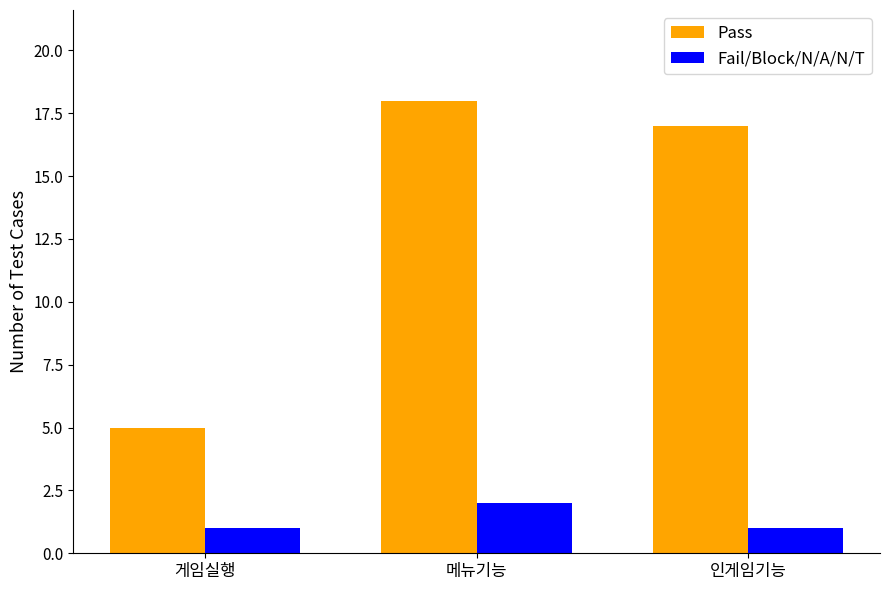

Reading left to right, what are all the values shown in this chart?

Pass: 5	18	17
Fail/Block/N/A/N/T: 1	2	1